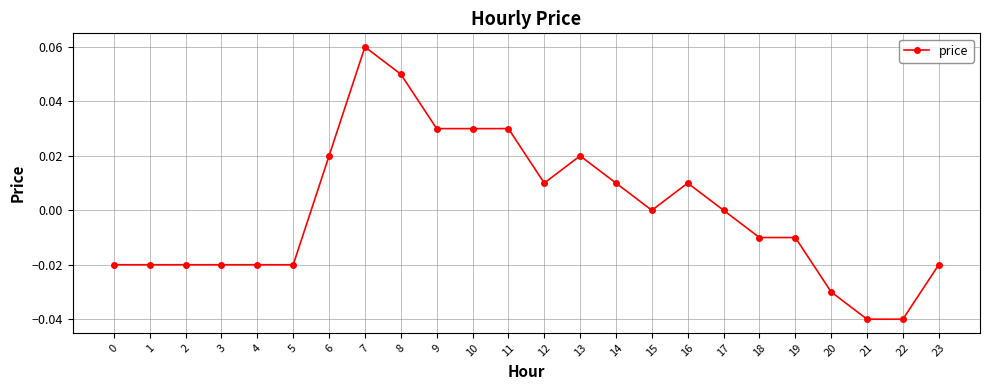

At which label does the data first exceed 0?

6